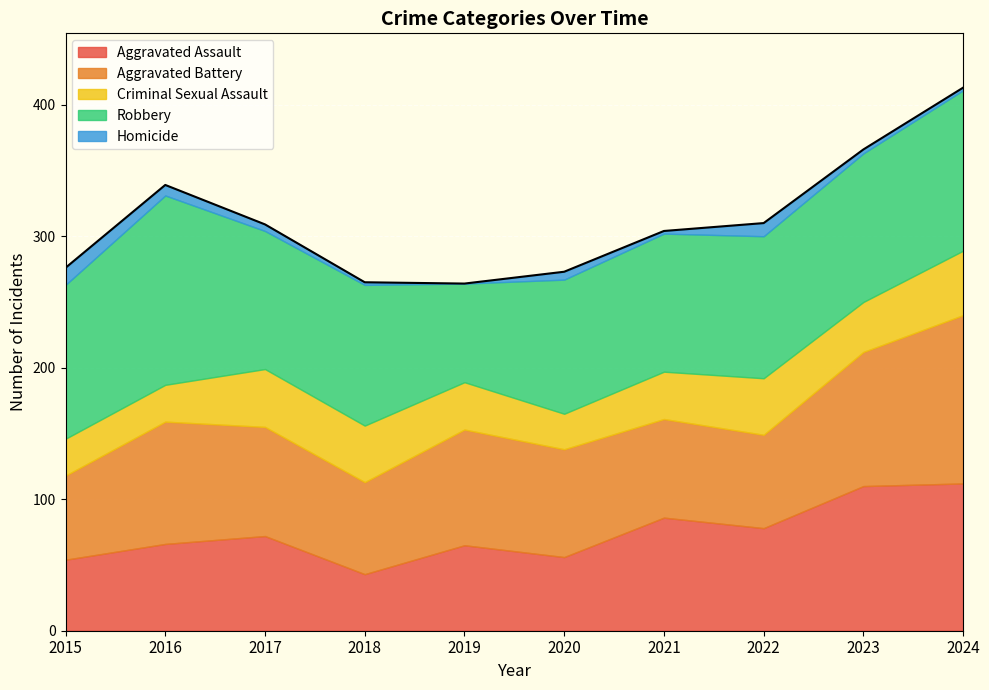

True or false: Criminal Sexual Assault and Homicide cross at least once.

False